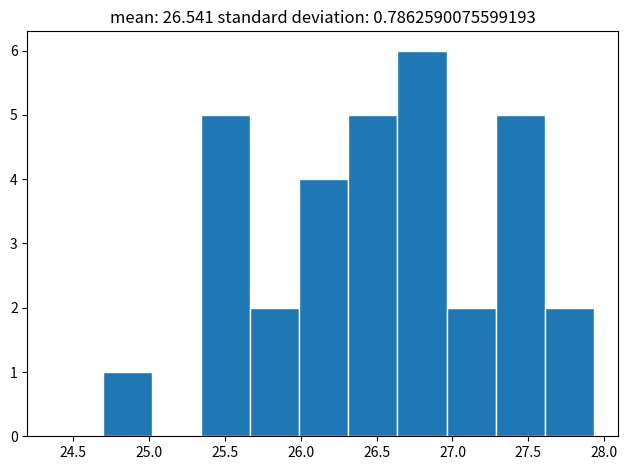

What is the height of the bar covering 26.65 to 26.95 on the x-axis? Neither the bar edges nor the heights are printed on the chart, so give them approximately, as read against the axes.

6